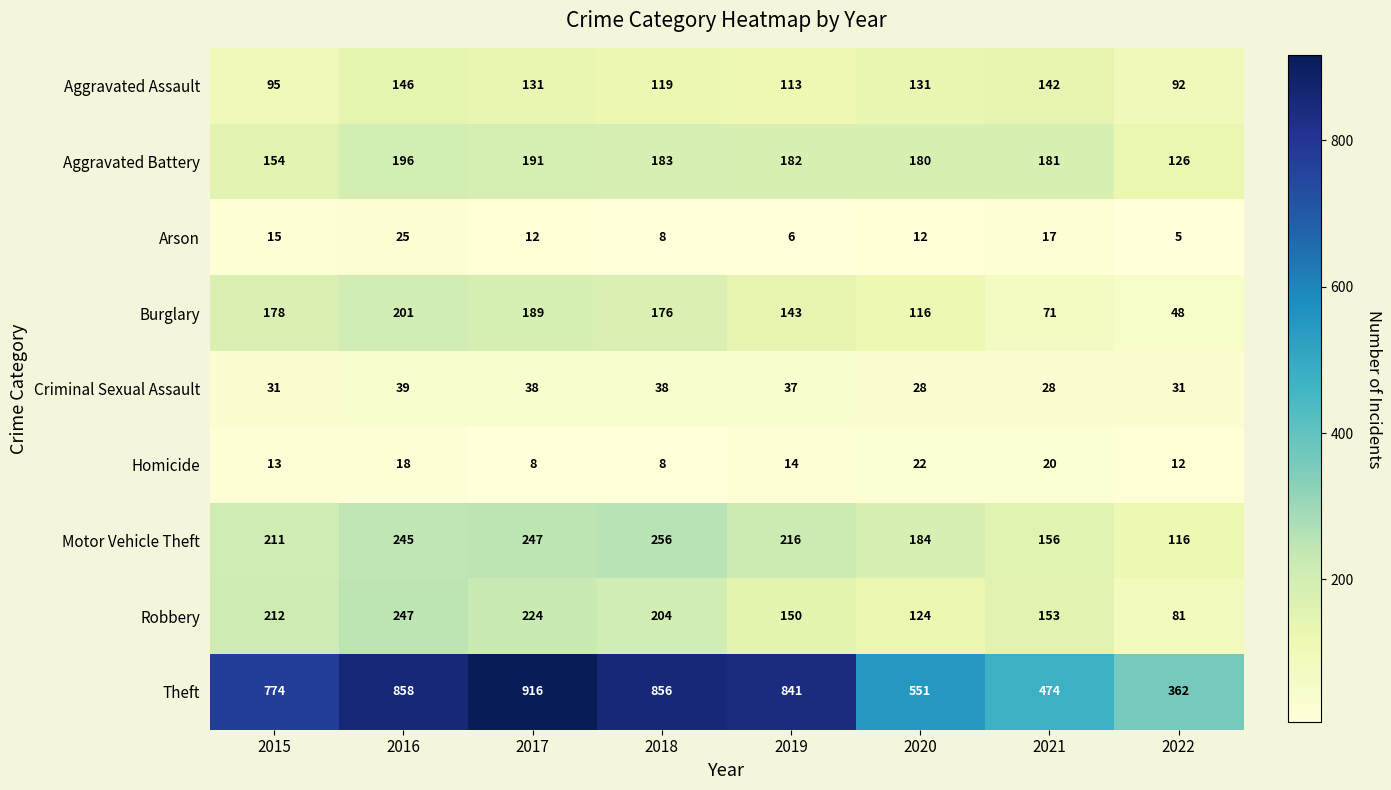

What is the sum of the Theft values at 2020 and 2022?

913